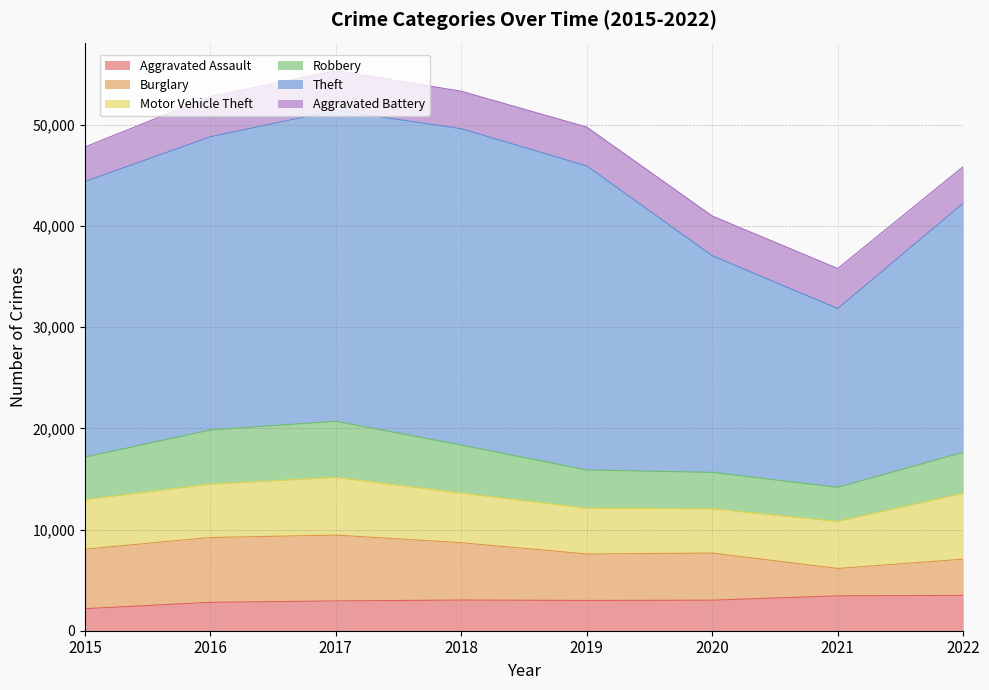

What is the sum of the Aggravated Assault values at 2020 and 2022?

6506